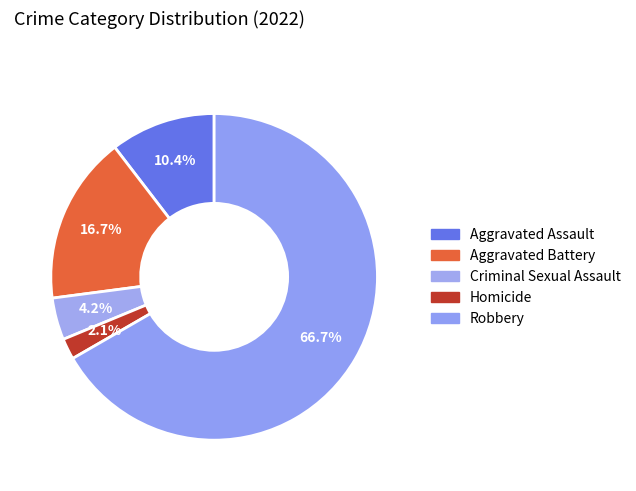

What is the majority slice?

Robbery